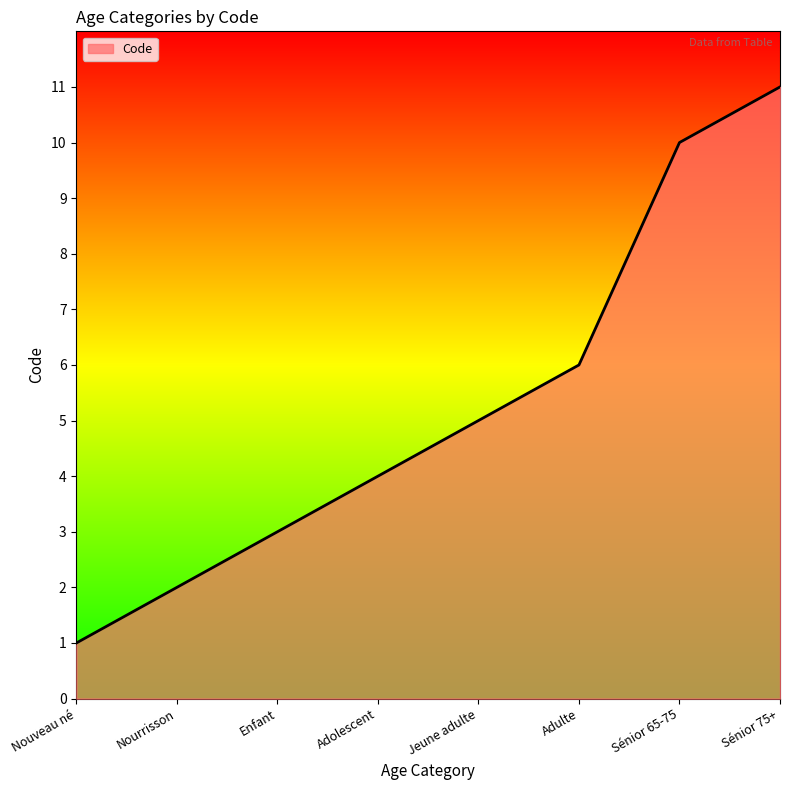

Reading left to right, transcribe all the data shown in this chart.

Nouveau né=1	Nourrisson=2	Enfant=3	Adolescent=4	Jeune adulte=5	Adulte=6	Sénior 65-75=10	Sénior 75+=11